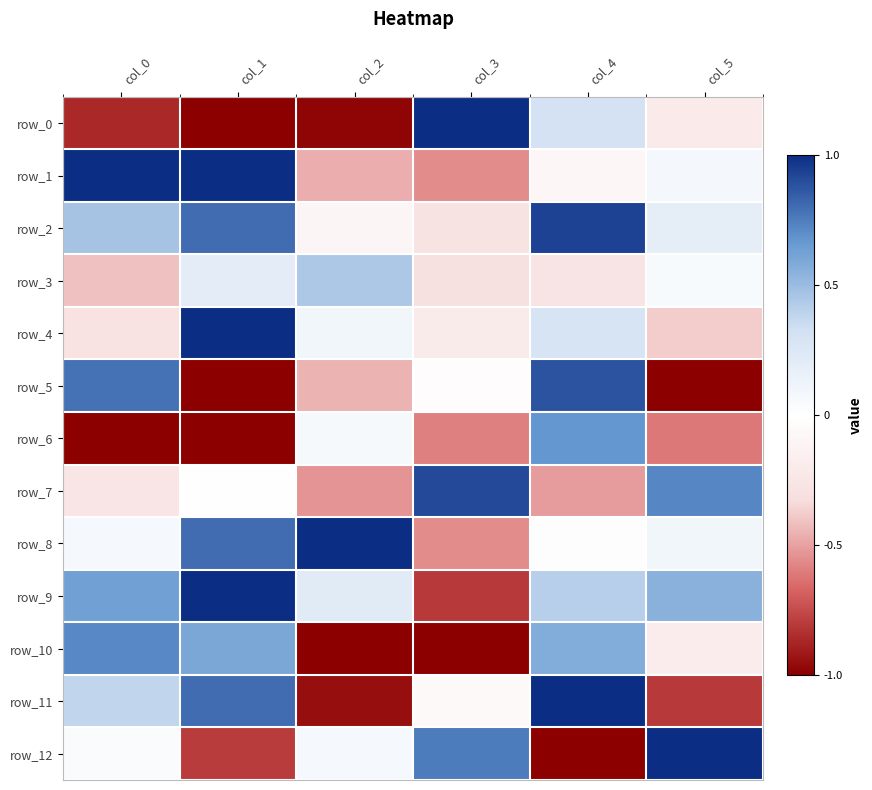

What is the average value of the row_2 series?

0.3